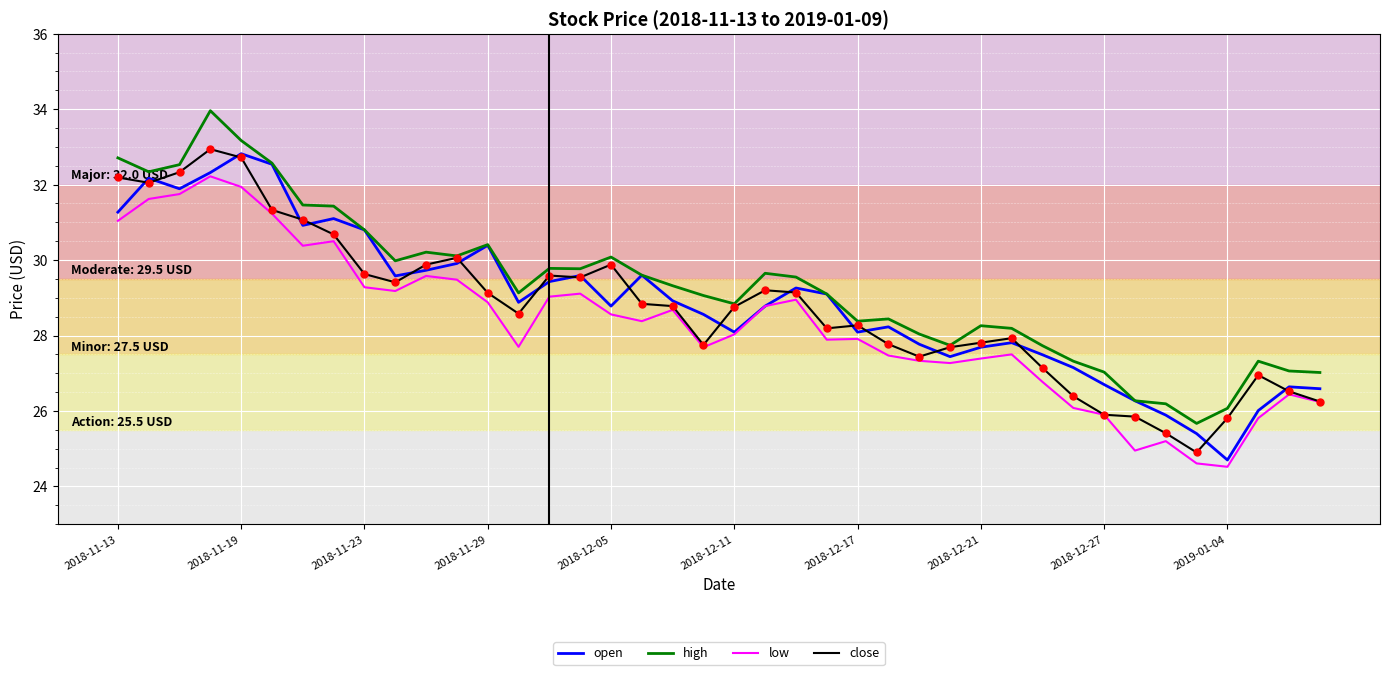

True or false: high and low intersect in this chart.

False